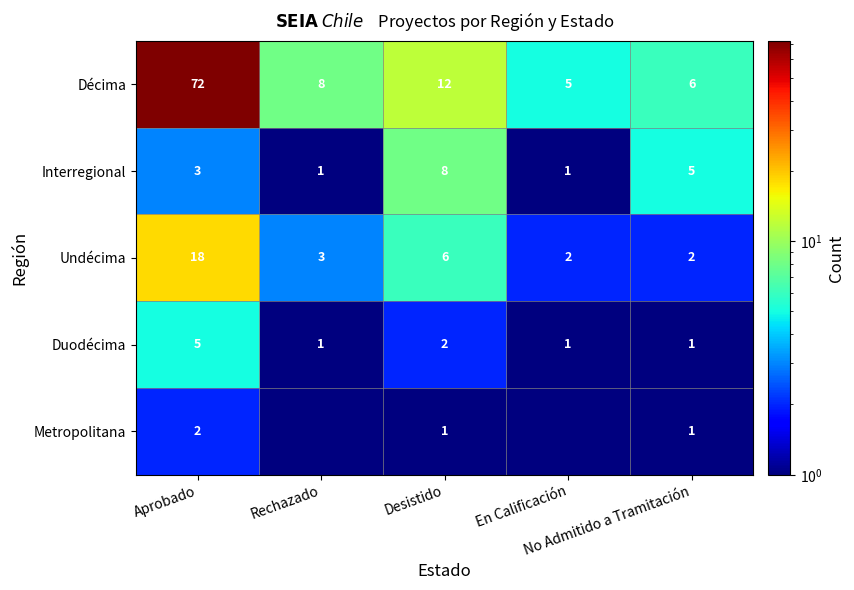

Count the number of data series in this chart.

5